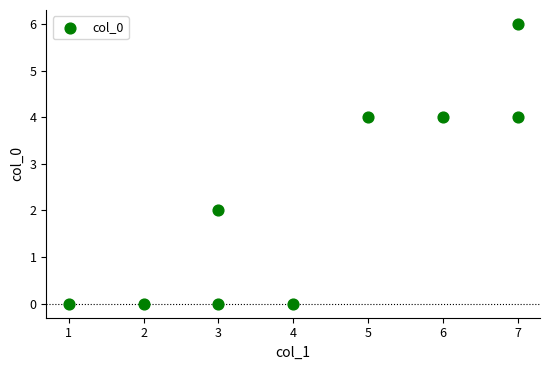

What is the range of X values (max minus min)?

6